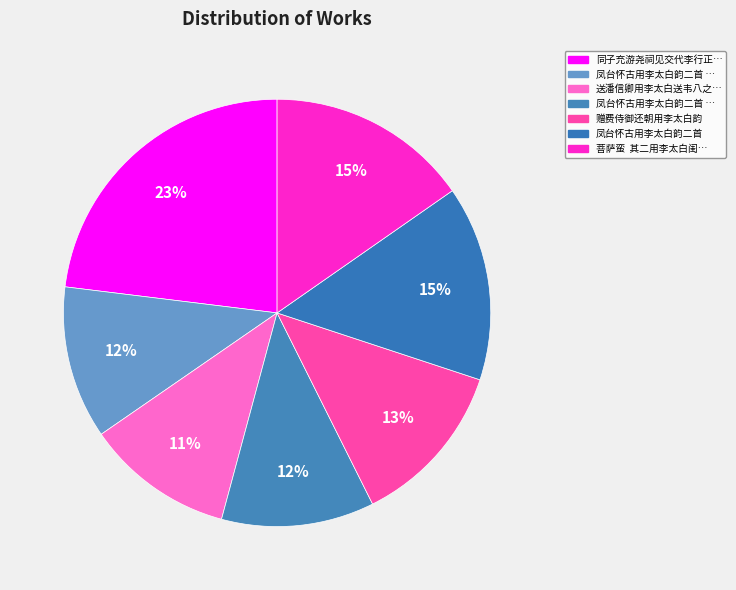

Count the number of slices in the pie.

7